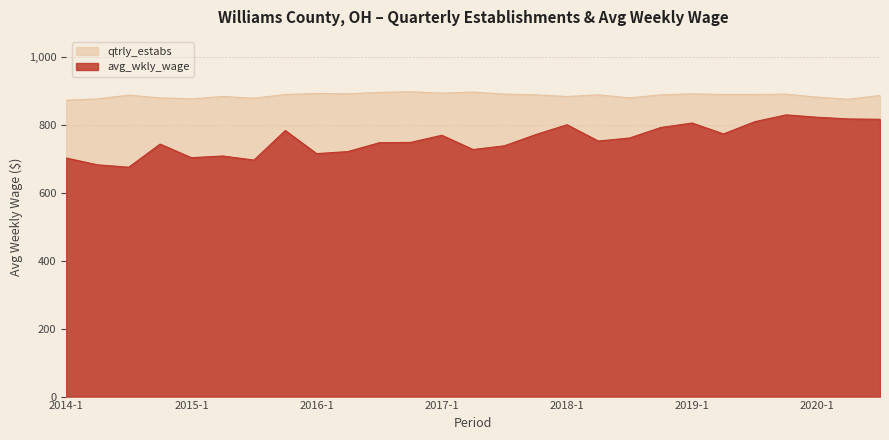

The avg_wkly_wage series shows 1093 at 2014-1. True or false?

False